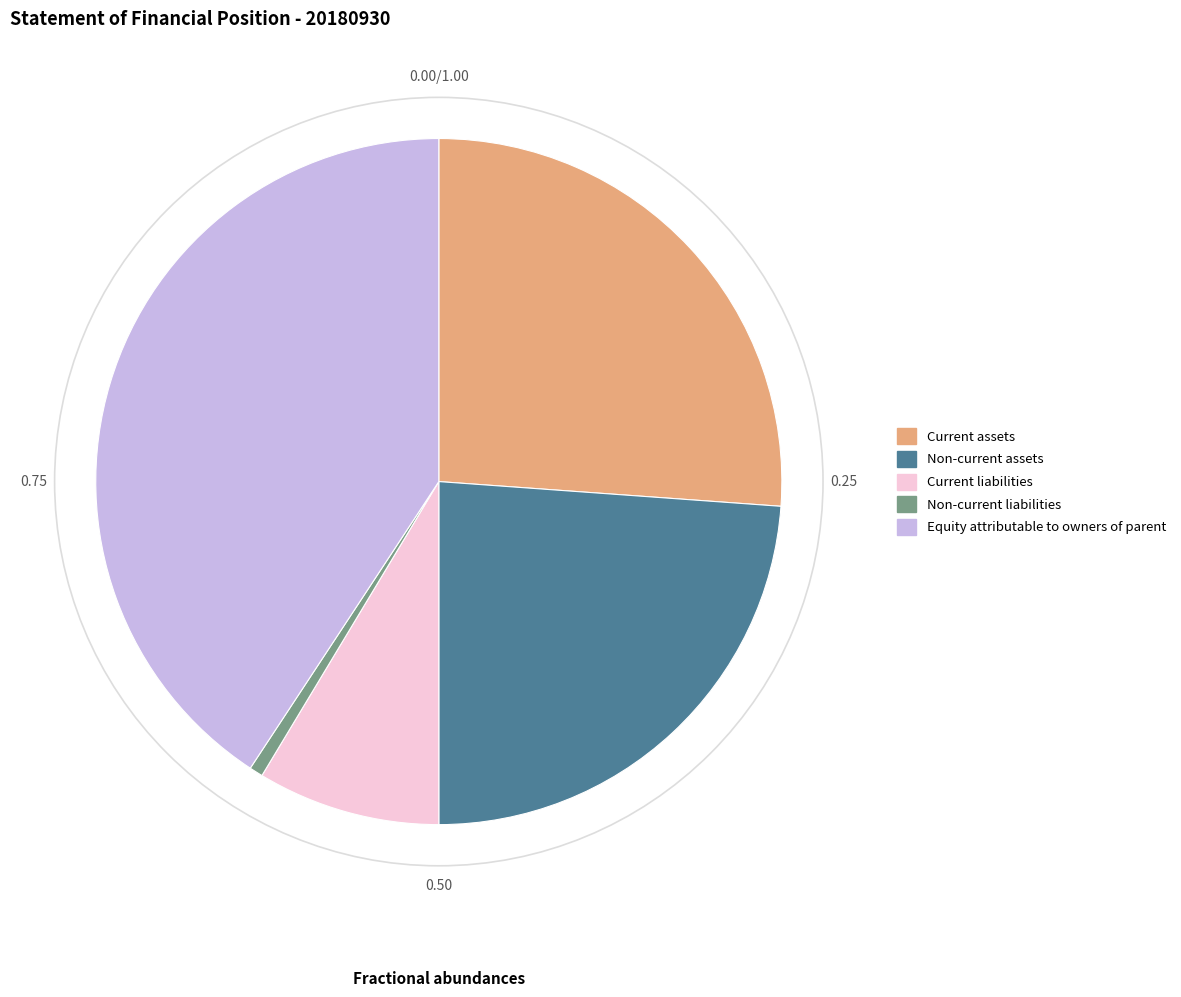

Rank the categories by value from lowest to highest.

Non-current liabilities, Current liabilities, Non-current assets, Current assets, Equity attributable to owners of parent